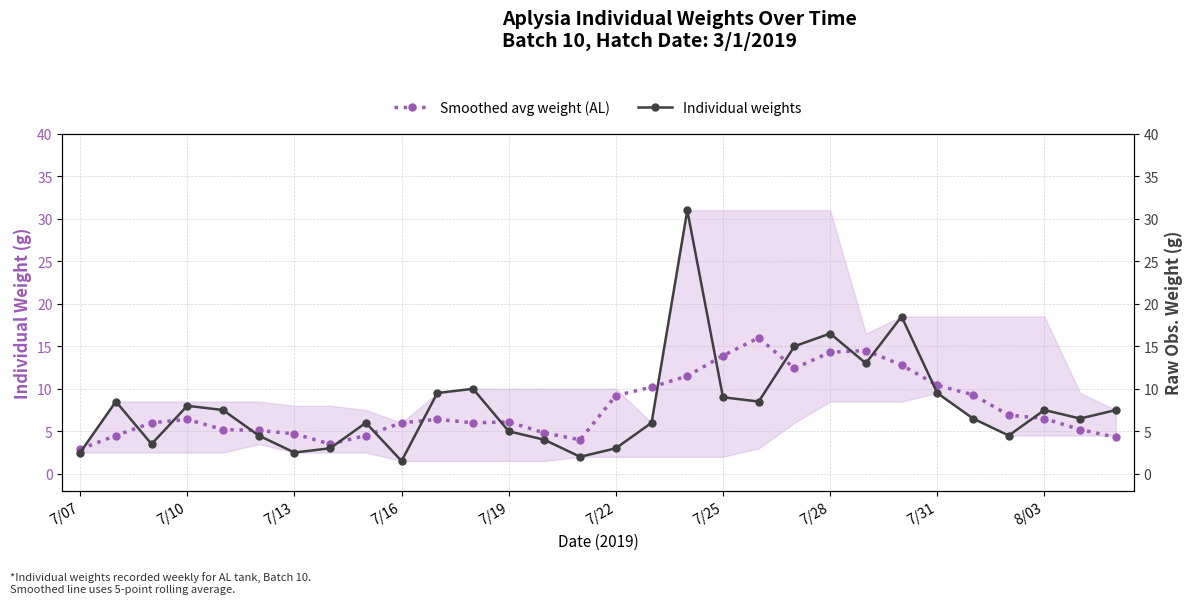

What is the maximum value for Smoothed avg weight (AL)?

16.0